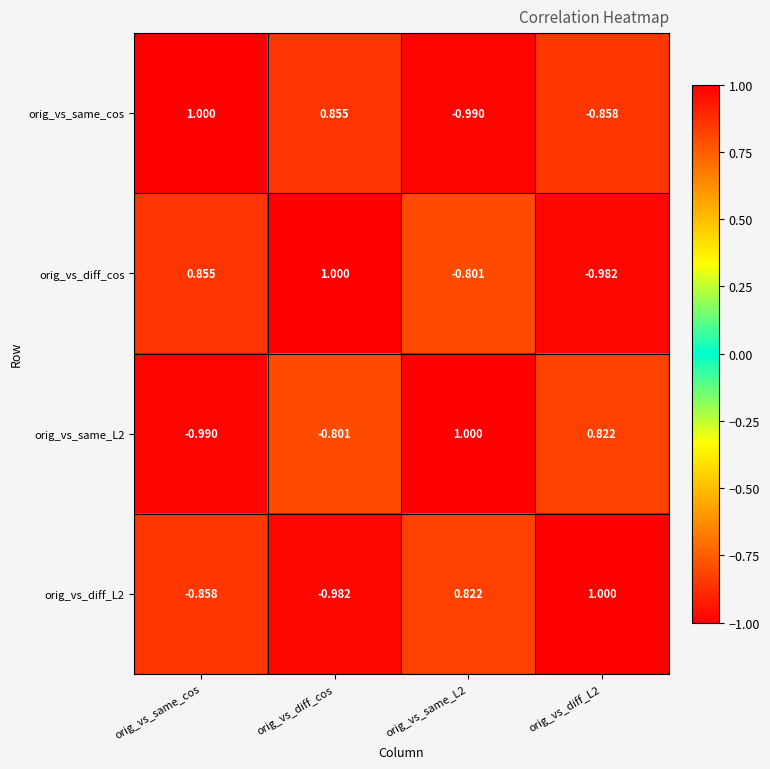

How many series are shown in this chart?

4